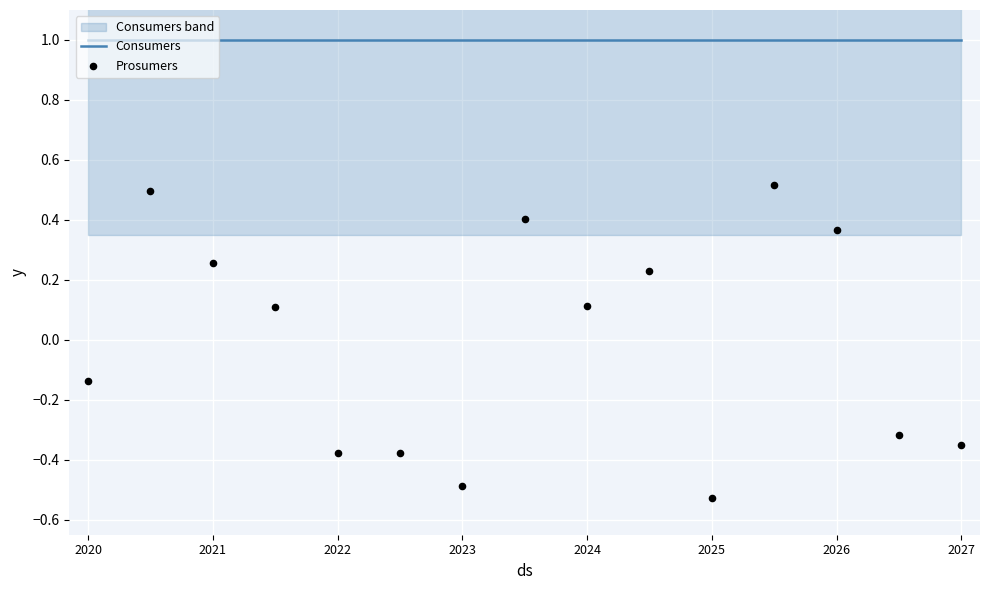

Which series has the largest Y range (max minus min)?

Prosumers